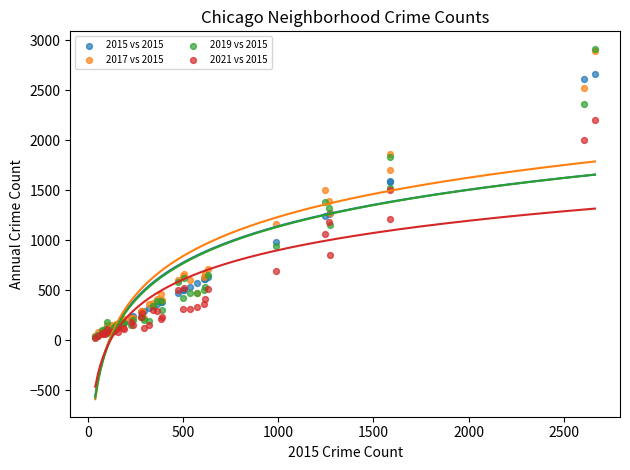

Which series has the largest Y range (max minus min)?

2019 vs 2015